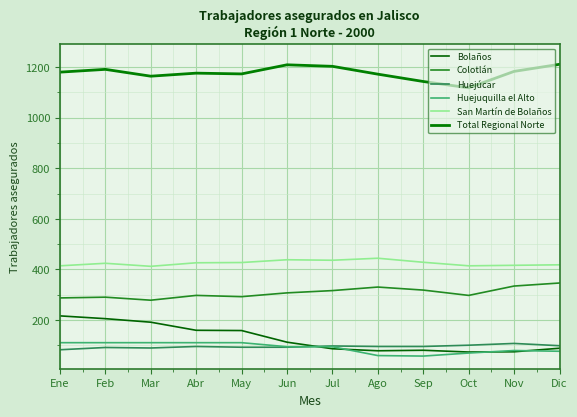

What is the spread (max minus min) of values at Ene?

1098